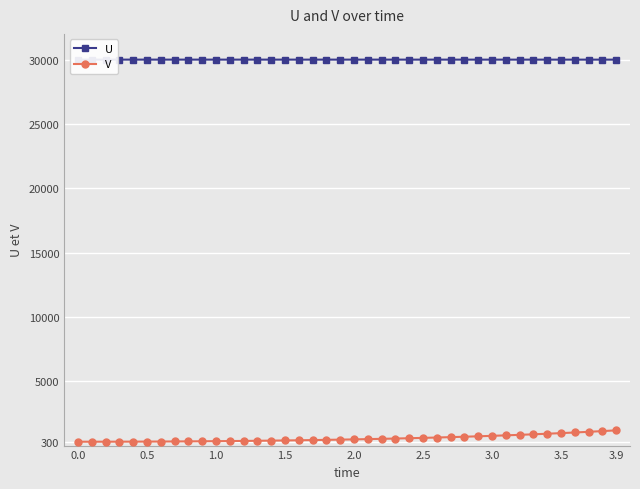

What is the sum of all U values?

1199971.5